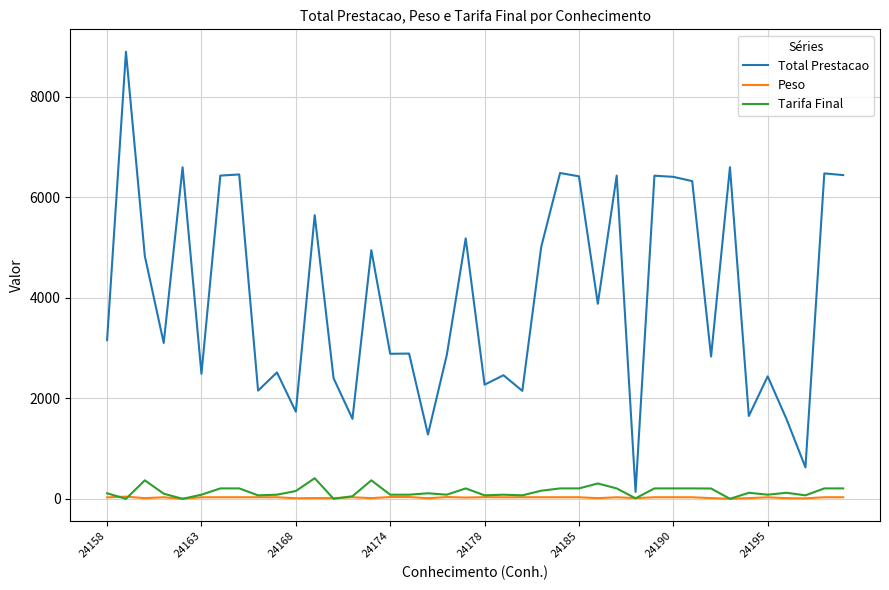

What is the maximum value for Total Prestacao?

8900.0